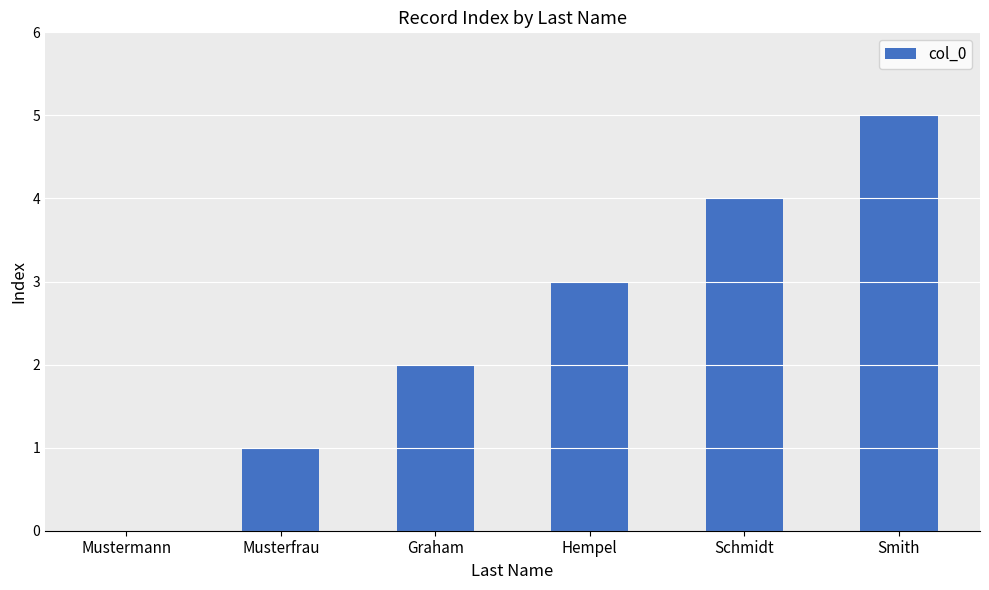

Between Smith and Schmidt, which is larger?

Smith